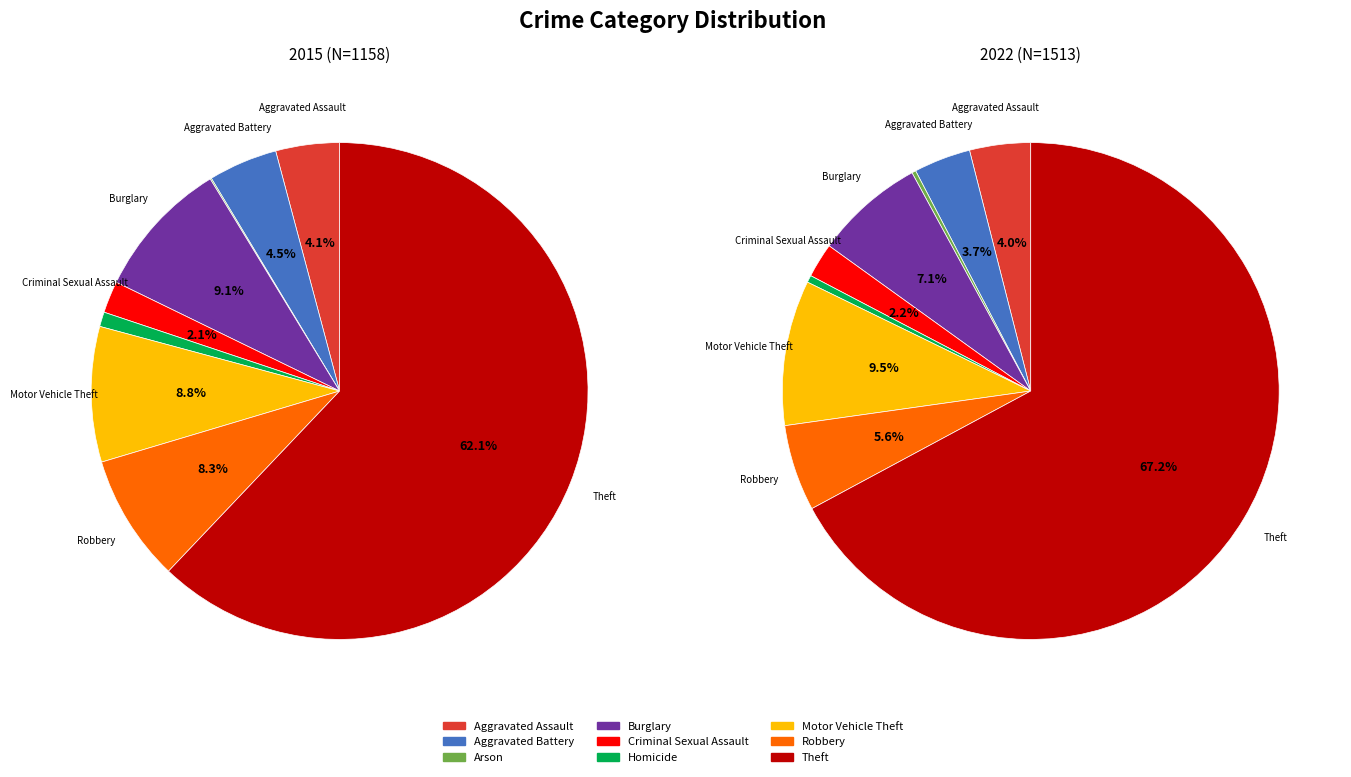

To the nearest percent, what percentage of the pie is Theft?

62%